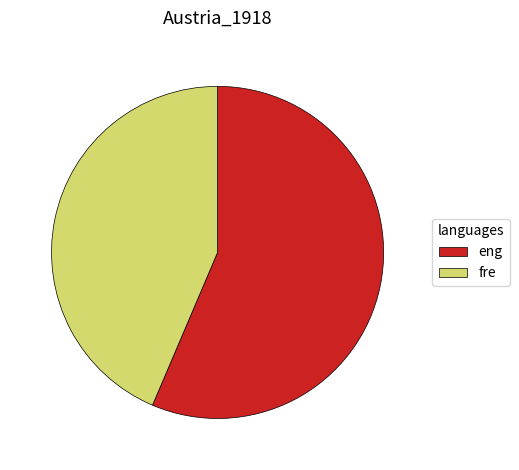

Which has a higher value, fre or eng?

eng